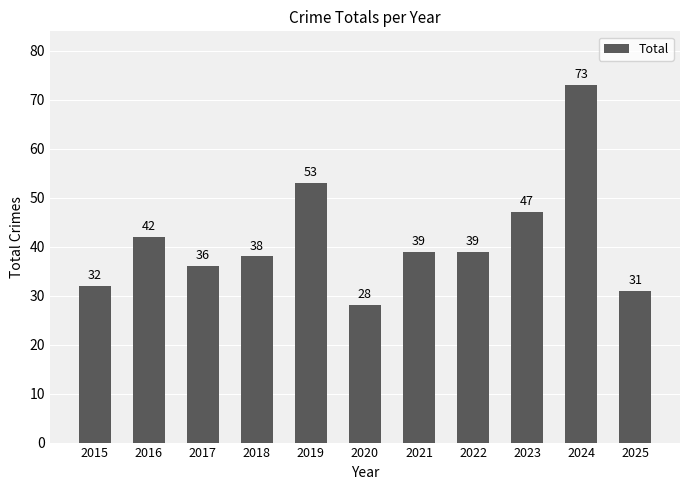

What is the greatest value displayed?

73